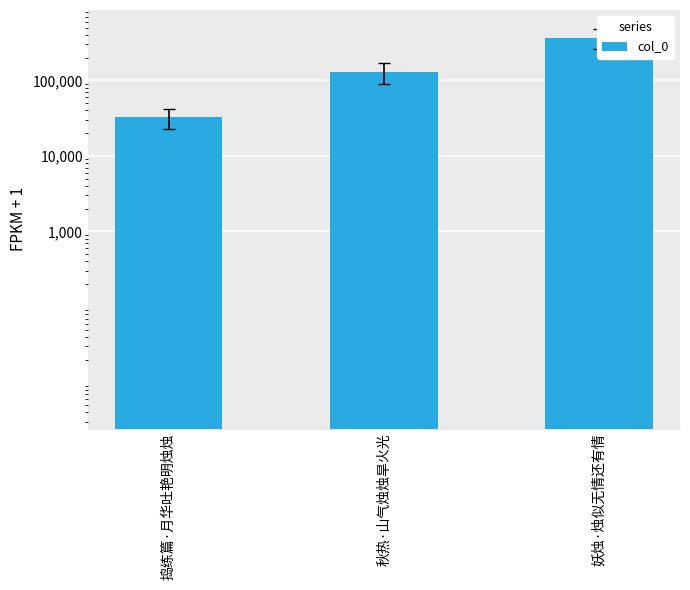

At which label does the data first exceed 129160?

妖烛·烛似无情还有情